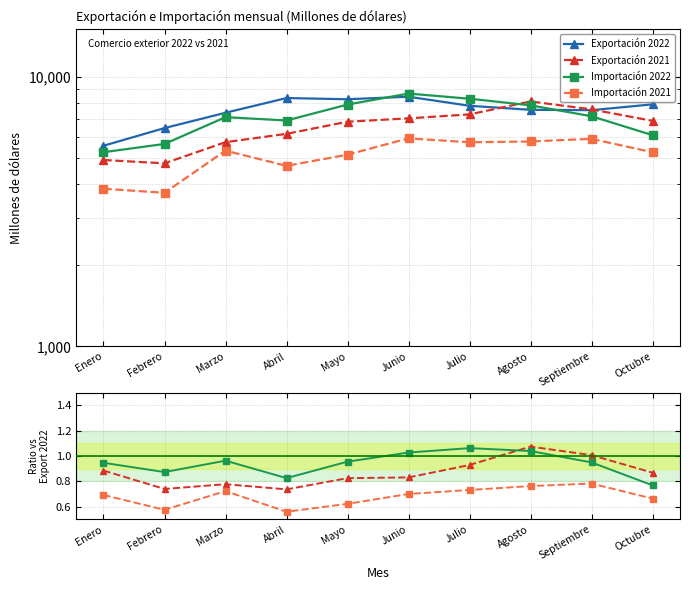

Is it true that Exportación 2021 equals 0.7 at Abril?

True